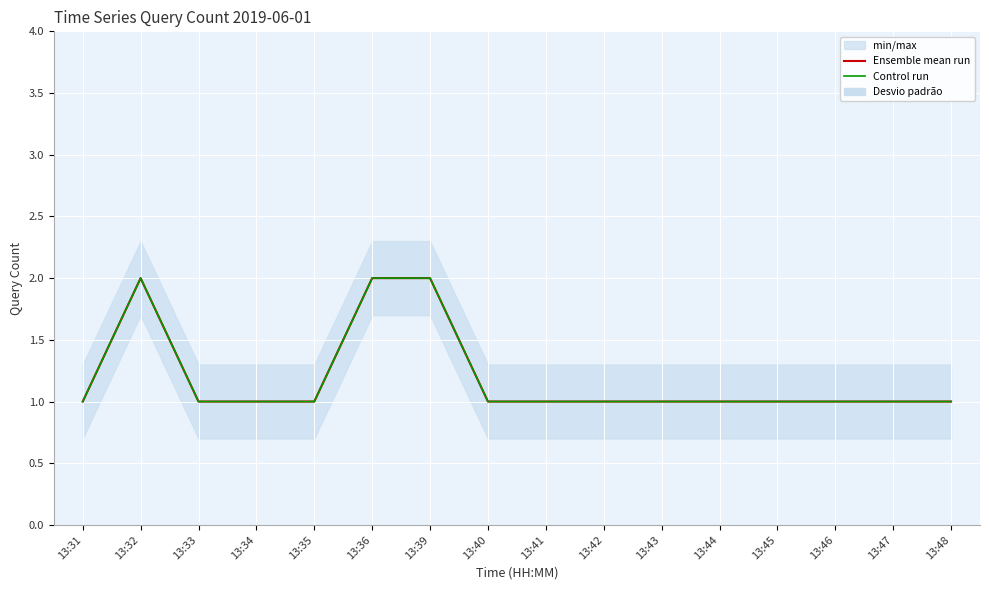

What is the lowest value of the Ensemble mean run series?

1